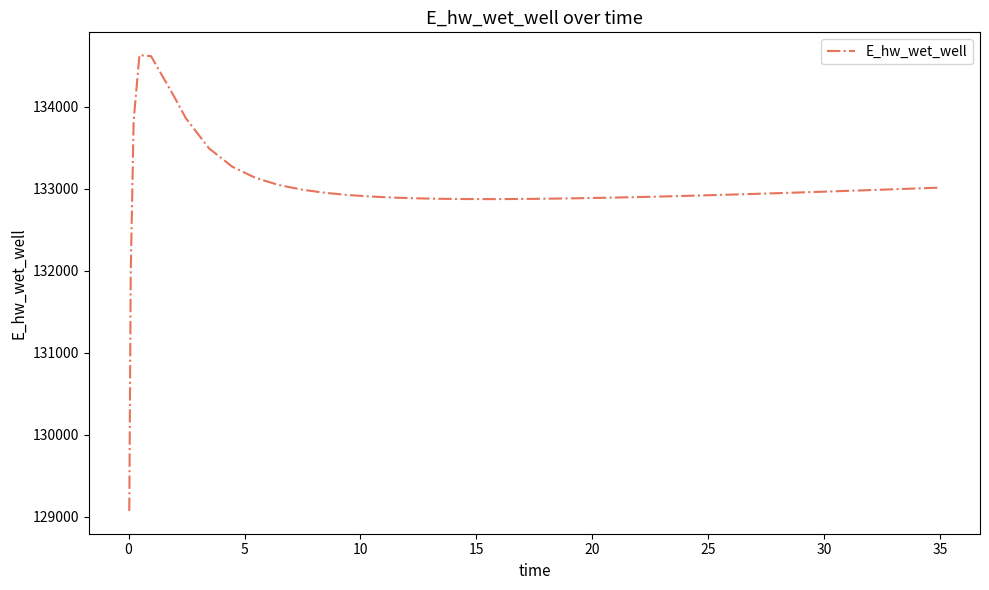

What is the smallest value displayed?

129070.3